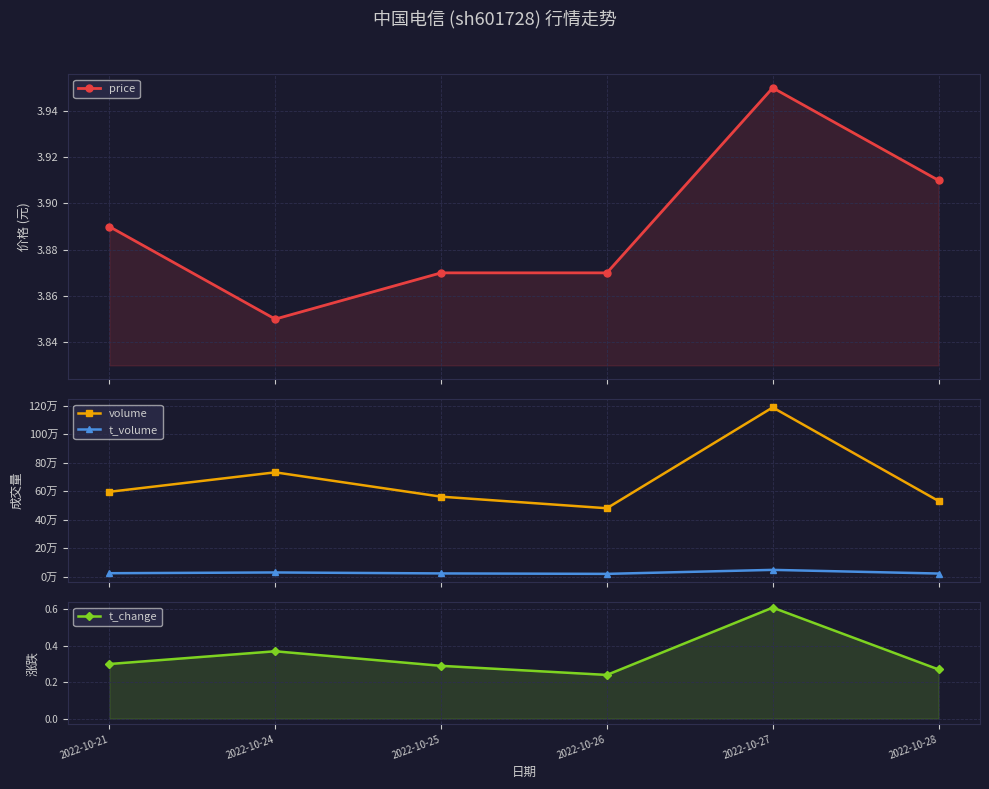

At how many categories does at least one series exceed 84506?

6